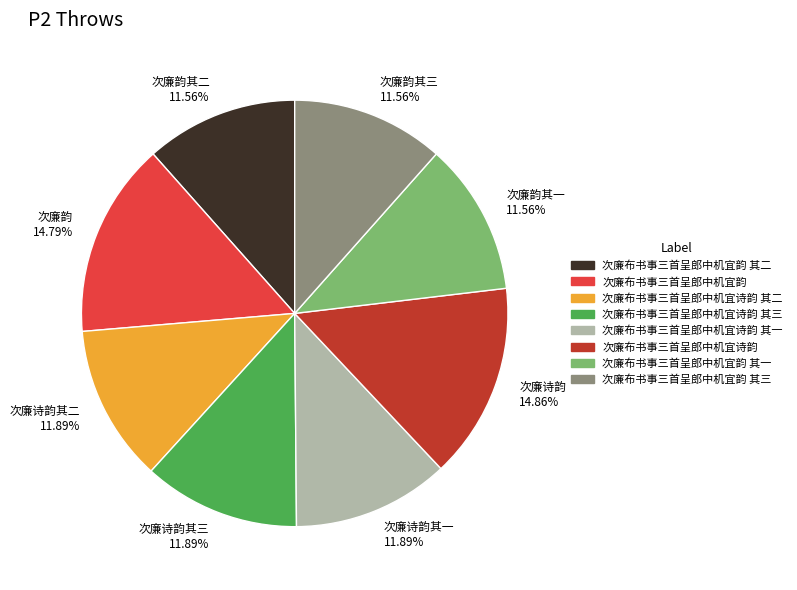

Approximately how many times larger is the value at 次廉布书事三首呈郎中机宜诗韵 其一 compared to 次廉布书事三首呈郎中机宜韵 其二?

1.0